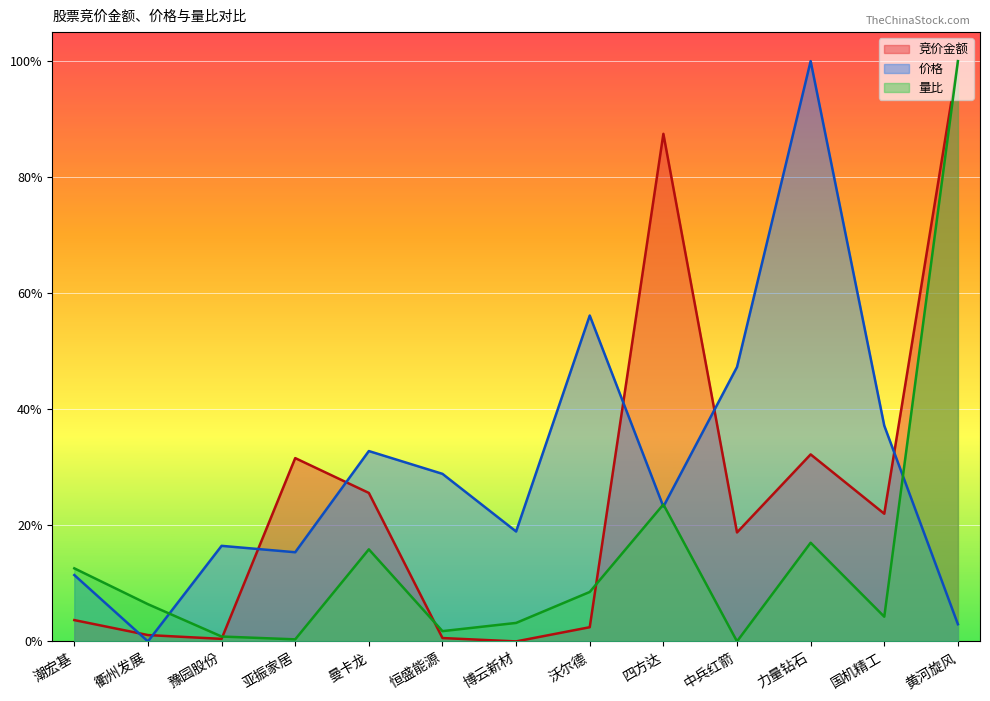

Reading right to left, what are all the values shown in this chart?

竞价金额: 黄河旋风=1.0	国机精工=0.2	力量钻石=0.3	中兵红箭=0.2	四方达=0.9	沃尔德=0.0	博云新材=0.0	恒盛能源=0.0	曼卡龙=0.3	亚振家居=0.3	豫园股份=0.0	衢州发展=0.0	潮宏基=0.0
价格: 黄河旋风=0.0	国机精工=0.4	力量钻石=1.0	中兵红箭=0.5	四方达=0.2	沃尔德=0.6	博云新材=0.2	恒盛能源=0.3	曼卡龙=0.3	亚振家居=0.2	豫园股份=0.2	衢州发展=0.0	潮宏基=0.1
量比: 黄河旋风=1.0	国机精工=0.0	力量钻石=0.2	中兵红箭=0.0	四方达=0.2	沃尔德=0.1	博云新材=0.0	恒盛能源=0.0	曼卡龙=0.2	亚振家居=0.0	豫园股份=0.0	衢州发展=0.1	潮宏基=0.1